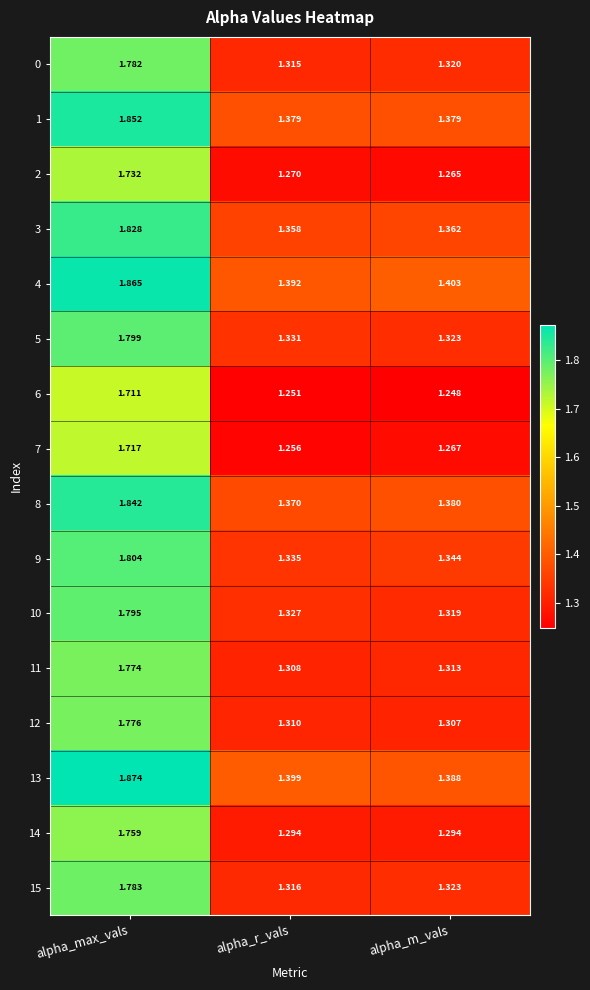

Rank the series by their maximum value, from lowest to highest.

6, 7, 2, 14, 11, 12, 0, 15, 10, 5, 9, 3, 8, 1, 4, 13